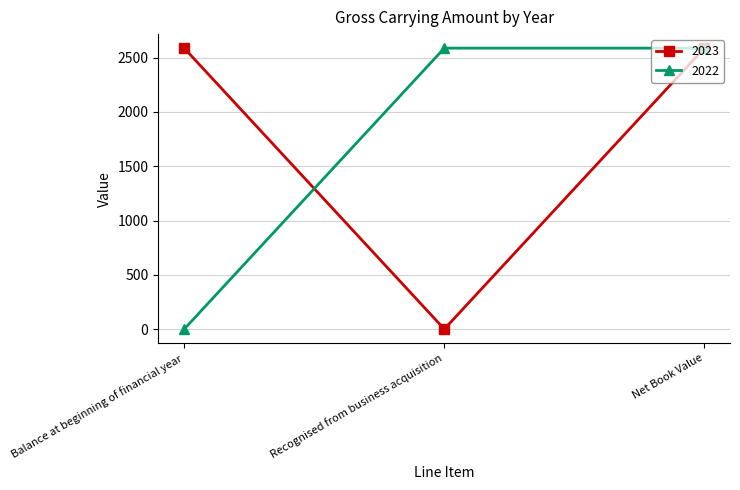

Is it true that 2022 equals -1111 at Balance at beginning of financial year?

False